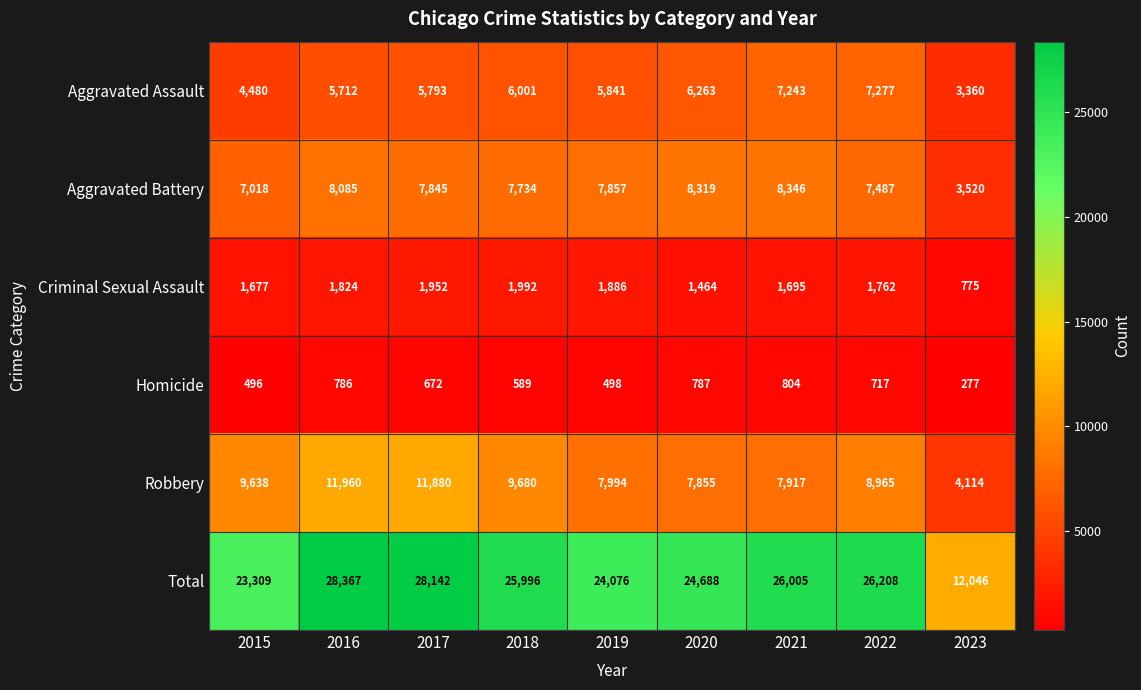

List the labels in order of Robbery value, largest first.

2016, 2017, 2018, 2015, 2022, 2019, 2021, 2020, 2023